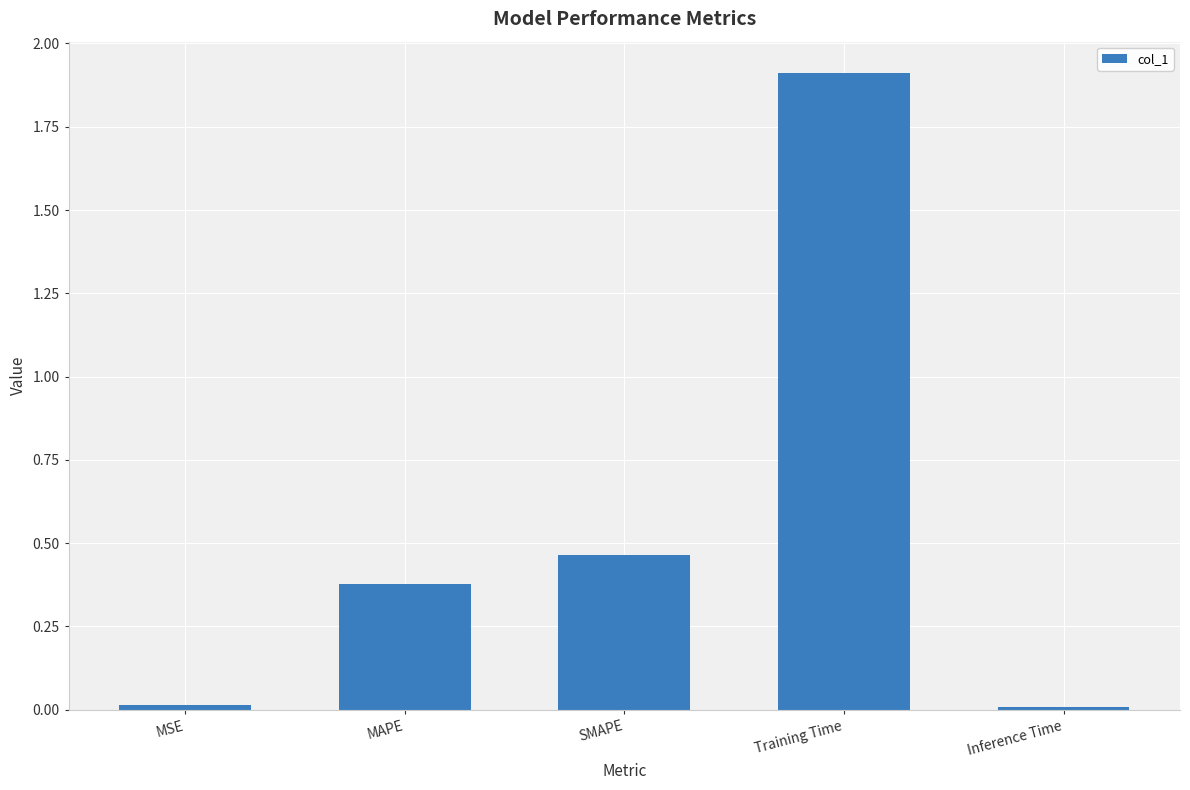

What is the label of the 2nd bar from the left?

MAPE